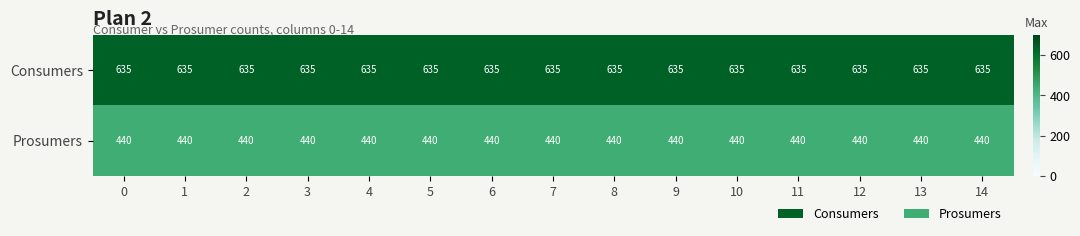

What is the approximate value of Consumers at 3?

635